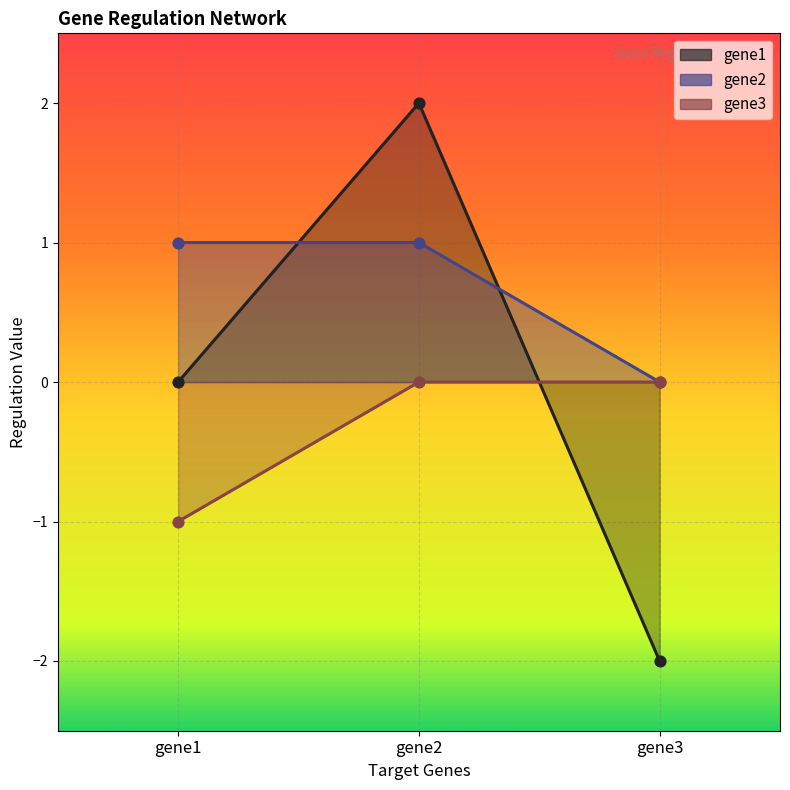

At which category is the sum across all series the highest?

gene2